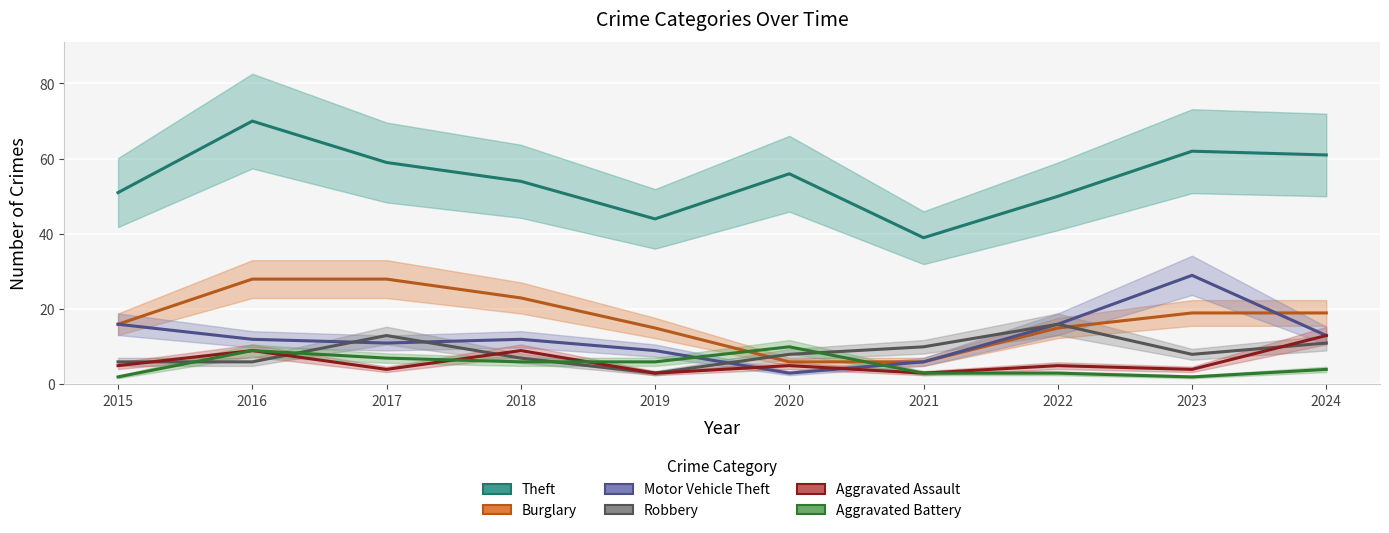

True or false: Theft has a value of 70 at 2016.

True